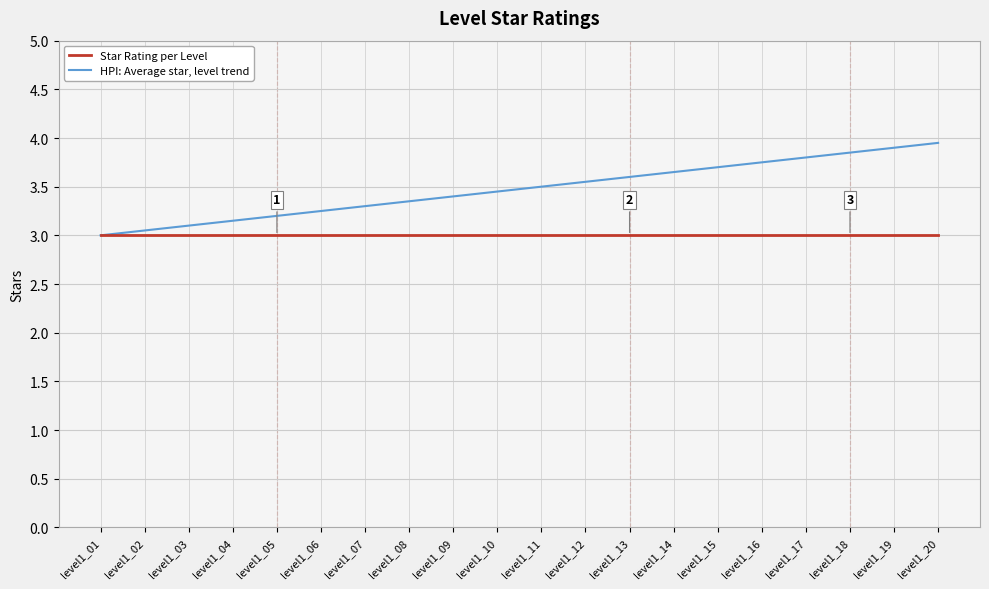

What is the sum of the Star Rating per Level values at level1_17 and level1_16?

6.0